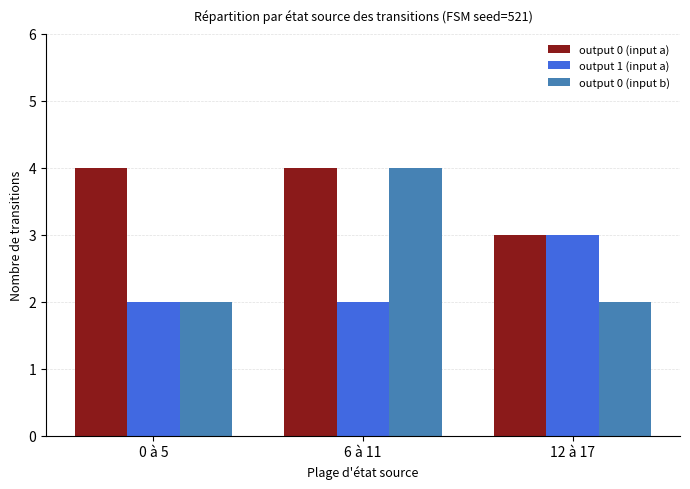

What is the minimum value shown in the chart?

2